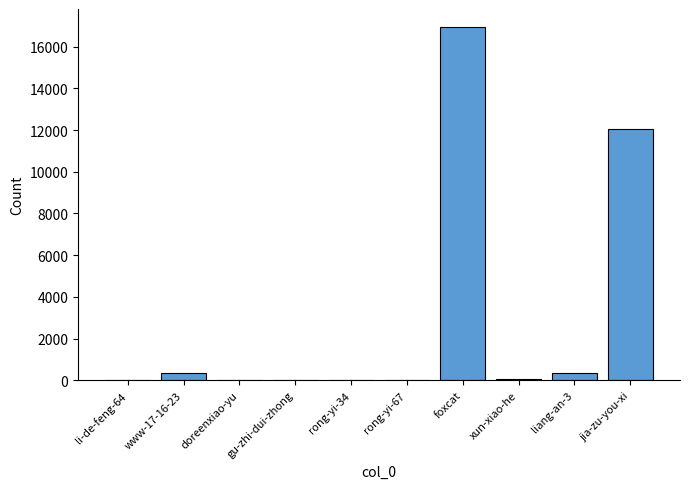

What is the sum of all values?

29780